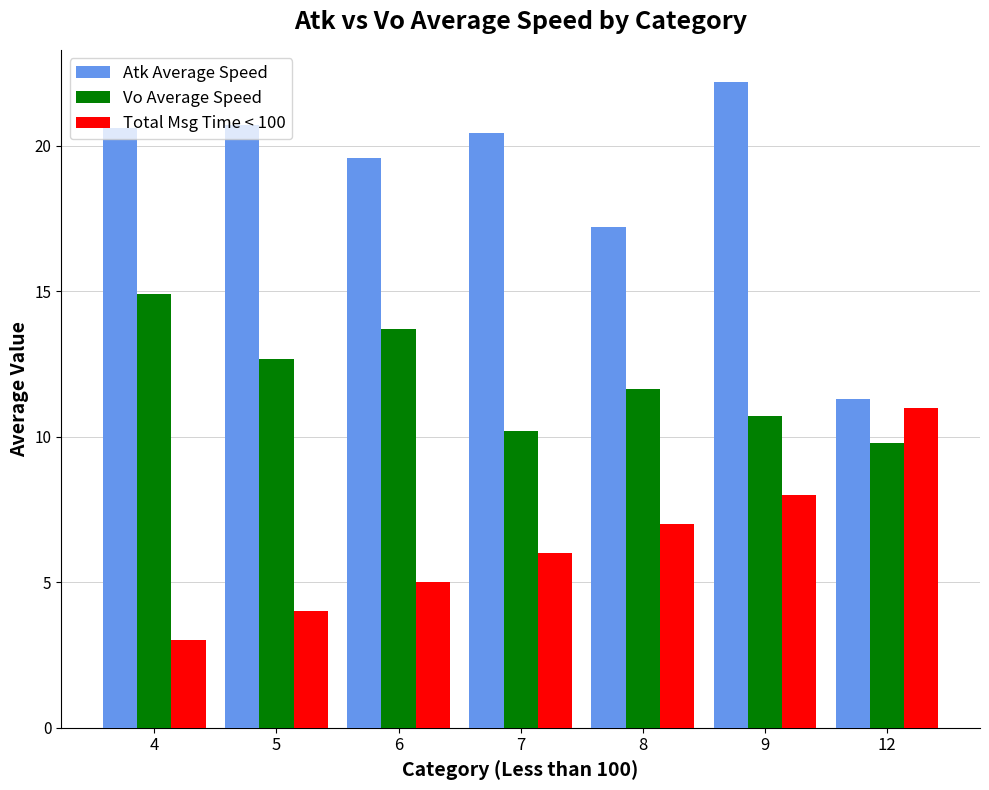

Which series has the largest total across all categories?

Atk Average Speed